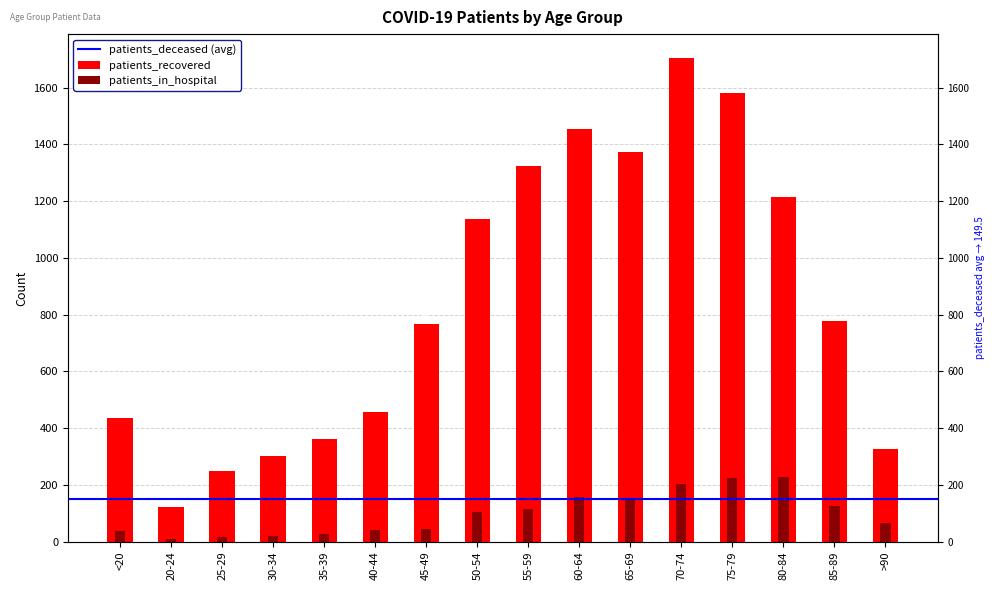

Which label corresponds to the smallest value in the chart?

20-24